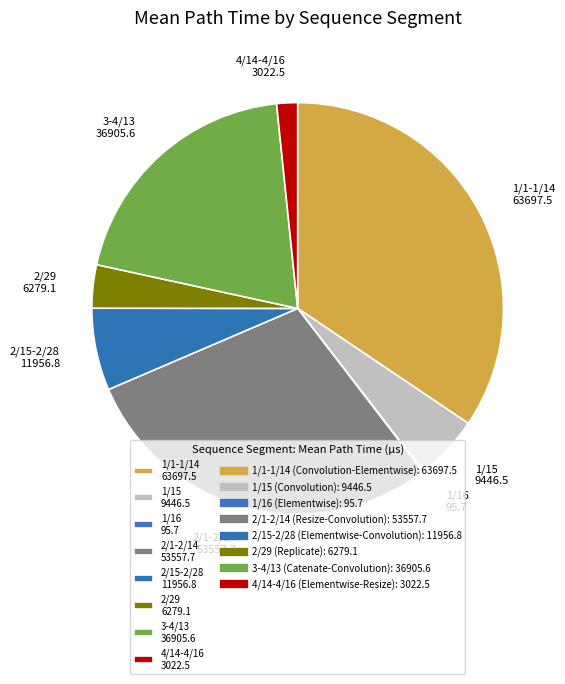

What is the largest slice in the pie chart?

1/1-1/14 63697.5